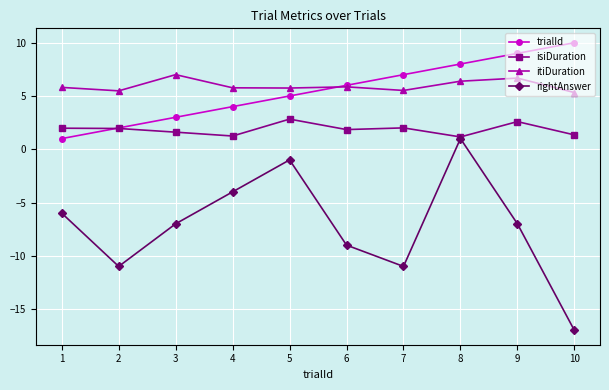

True or false: trialId and rightAnswer intersect in this chart.

False